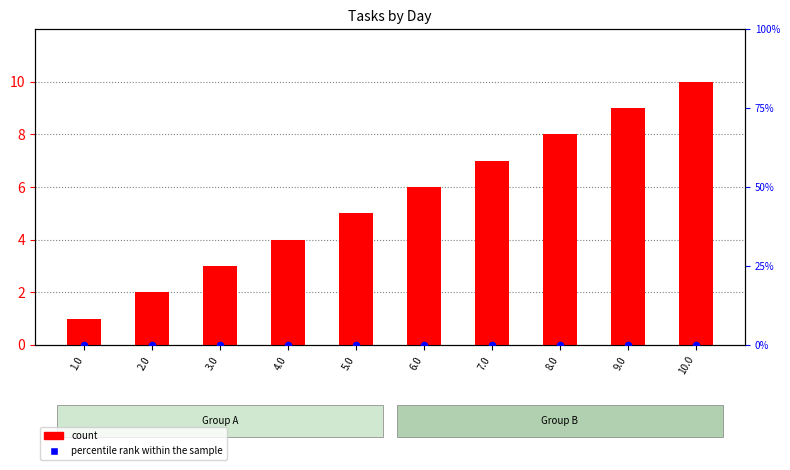

What are all the series names shown in the legend?

count, percentile rank within the sample